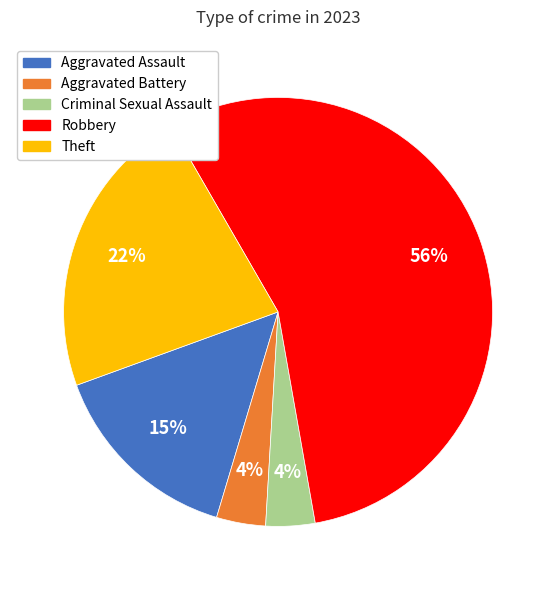

The Aggravated Battery slice represents 17% of the pie. True or false?

False